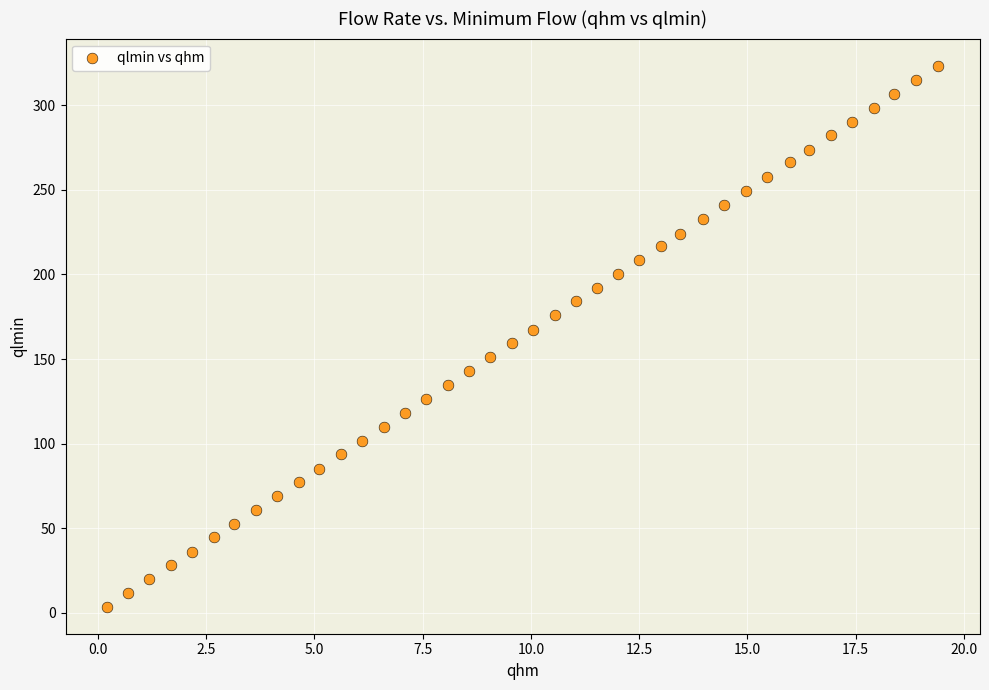

What is the range of X values (max minus min)?

19.2